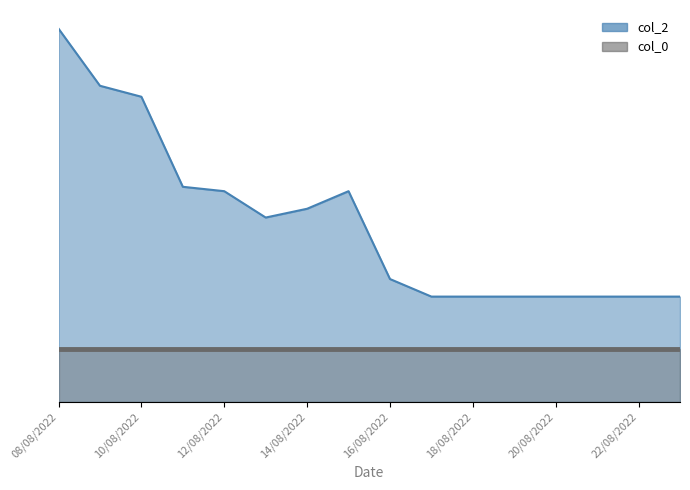

List the labels in order of value, smallest first.

23/08/2022, 17/08/2022, 18/08/2022, 19/08/2022, 20/08/2022, 21/08/2022, 22/08/2022, 16/08/2022, 13/08/2022, 14/08/2022, 12/08/2022, 15/08/2022, 11/08/2022, 10/08/2022, 09/08/2022, 08/08/2022